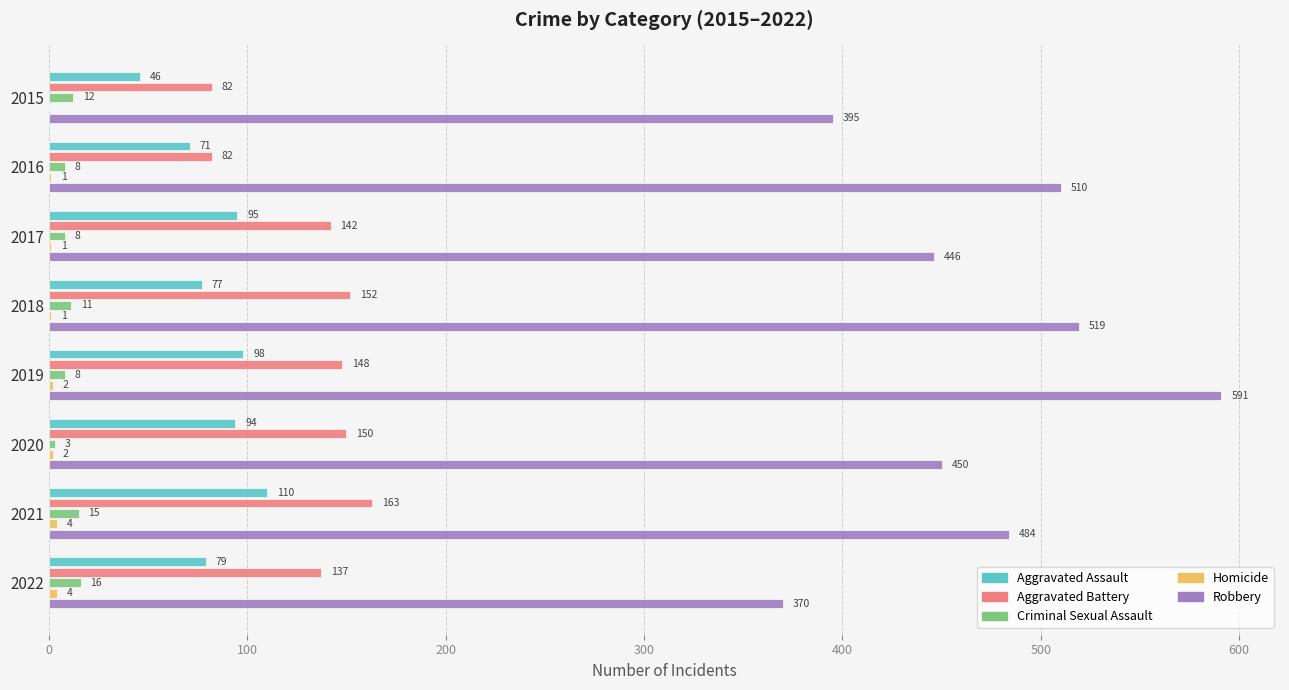

How many series are shown in this chart?

5